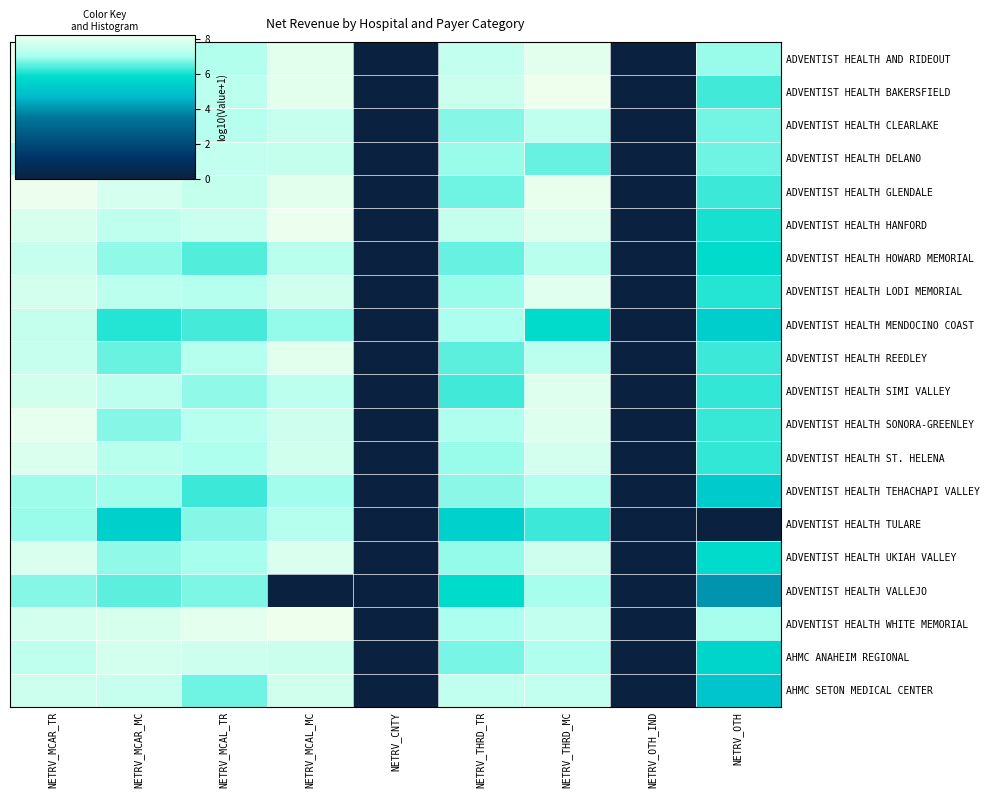

Reading right to left, extract all data points from this chart.

ADVENTIST HEALTH AND RIDEOUT: NETRV_OTH=6.9	NETRV_OTH_IND=0.0	NETRV_THRD_MC=8.0	NETRV_THRD_TR=7.5	NETRV_CNTY=0.0	NETRV_MCAL_MC=8.0	NETRV_MCAL_TR=7.2	NETRV_MCAR_MC=7.5	NETRV_MCAR_TR=8.2
ADVENTIST HEALTH BAKERSFIELD: NETRV_OTH=6.3	NETRV_OTH_IND=0.0	NETRV_THRD_MC=8.2	NETRV_THRD_TR=7.6	NETRV_CNTY=0.0	NETRV_MCAL_MC=8.0	NETRV_MCAL_TR=7.3	NETRV_MCAR_MC=7.9	NETRV_MCAR_TR=7.9
ADVENTIST HEALTH CLEARLAKE: NETRV_OTH=6.7	NETRV_OTH_IND=0.0	NETRV_THRD_MC=7.4	NETRV_THRD_TR=6.8	NETRV_CNTY=0.0	NETRV_MCAL_MC=7.5	NETRV_MCAL_TR=7.3	NETRV_MCAR_MC=6.9	NETRV_MCAR_TR=7.8
ADVENTIST HEALTH DELANO: NETRV_OTH=6.6	NETRV_OTH_IND=0.0	NETRV_THRD_MC=6.6	NETRV_THRD_TR=6.9	NETRV_CNTY=0.0	NETRV_MCAL_MC=7.5	NETRV_MCAL_TR=7.5	NETRV_MCAR_MC=6.9	NETRV_MCAR_TR=7.1
ADVENTIST HEALTH GLENDALE: NETRV_OTH=6.3	NETRV_OTH_IND=0.0	NETRV_THRD_MC=8.1	NETRV_THRD_TR=6.6	NETRV_CNTY=0.0	NETRV_MCAL_MC=8.0	NETRV_MCAL_TR=7.5	NETRV_MCAR_MC=7.8	NETRV_MCAR_TR=8.2
ADVENTIST HEALTH HANFORD: NETRV_OTH=6.0	NETRV_OTH_IND=0.0	NETRV_THRD_MC=8.0	NETRV_THRD_TR=7.5	NETRV_CNTY=0.0	NETRV_MCAL_MC=8.2	NETRV_MCAL_TR=7.6	NETRV_MCAR_MC=7.4	NETRV_MCAR_TR=7.8
ADVENTIST HEALTH HOWARD MEMORIAL: NETRV_OTH=5.8	NETRV_OTH_IND=0.0	NETRV_THRD_MC=7.3	NETRV_THRD_TR=6.6	NETRV_CNTY=0.0	NETRV_MCAL_MC=7.3	NETRV_MCAL_TR=6.4	NETRV_MCAR_MC=6.9	NETRV_MCAR_TR=7.5
ADVENTIST HEALTH LODI MEMORIAL: NETRV_OTH=6.1	NETRV_OTH_IND=0.0	NETRV_THRD_MC=8.0	NETRV_THRD_TR=6.9	NETRV_CNTY=0.0	NETRV_MCAL_MC=7.7	NETRV_MCAL_TR=7.2	NETRV_MCAR_MC=7.3	NETRV_MCAR_TR=7.8
ADVENTIST HEALTH MENDOCINO COAST: NETRV_OTH=5.4	NETRV_OTH_IND=0.0	NETRV_THRD_MC=5.8	NETRV_THRD_TR=7.1	NETRV_CNTY=0.0	NETRV_MCAL_MC=6.9	NETRV_MCAL_TR=6.3	NETRV_MCAR_MC=6.1	NETRV_MCAR_TR=7.5
ADVENTIST HEALTH REEDLEY: NETRV_OTH=6.3	NETRV_OTH_IND=0.0	NETRV_THRD_MC=7.3	NETRV_THRD_TR=6.5	NETRV_CNTY=0.0	NETRV_MCAL_MC=8.0	NETRV_MCAL_TR=7.2	NETRV_MCAR_MC=6.6	NETRV_MCAR_TR=7.5
ADVENTIST HEALTH SIMI VALLEY: NETRV_OTH=6.2	NETRV_OTH_IND=0.0	NETRV_THRD_MC=7.9	NETRV_THRD_TR=6.3	NETRV_CNTY=0.0	NETRV_MCAL_MC=7.4	NETRV_MCAL_TR=6.9	NETRV_MCAR_MC=7.4	NETRV_MCAR_TR=7.7
ADVENTIST HEALTH SONORA-GREENLEY: NETRV_OTH=6.3	NETRV_OTH_IND=0.0	NETRV_THRD_MC=7.9	NETRV_THRD_TR=7.2	NETRV_CNTY=0.0	NETRV_MCAL_MC=7.7	NETRV_MCAL_TR=7.3	NETRV_MCAR_MC=6.8	NETRV_MCAR_TR=8.1
ADVENTIST HEALTH ST. HELENA: NETRV_OTH=6.2	NETRV_OTH_IND=0.0	NETRV_THRD_MC=7.8	NETRV_THRD_TR=6.9	NETRV_CNTY=0.0	NETRV_MCAL_MC=7.7	NETRV_MCAL_TR=7.1	NETRV_MCAR_MC=7.3	NETRV_MCAR_TR=7.9
ADVENTIST HEALTH TEHACHAPI VALLEY: NETRV_OTH=5.2	NETRV_OTH_IND=0.0	NETRV_THRD_MC=7.2	NETRV_THRD_TR=6.8	NETRV_CNTY=0.0	NETRV_MCAL_MC=7.0	NETRV_MCAL_TR=6.3	NETRV_MCAR_MC=7.0	NETRV_MCAR_TR=6.9
ADVENTIST HEALTH TULARE: NETRV_OTH=0.0	NETRV_OTH_IND=0.0	NETRV_THRD_MC=6.3	NETRV_THRD_TR=5.5	NETRV_CNTY=0.0	NETRV_MCAL_MC=7.2	NETRV_MCAL_TR=6.8	NETRV_MCAR_MC=5.4	NETRV_MCAR_TR=6.9
ADVENTIST HEALTH UKIAH VALLEY: NETRV_OTH=5.8	NETRV_OTH_IND=0.0	NETRV_THRD_MC=7.7	NETRV_THRD_TR=6.9	NETRV_CNTY=0.0	NETRV_MCAL_MC=7.9	NETRV_MCAL_TR=7.0	NETRV_MCAR_MC=6.9	NETRV_MCAR_TR=7.9
ADVENTIST HEALTH VALLEJO: NETRV_OTH=4.0	NETRV_OTH_IND=0.0	NETRV_THRD_MC=7.0	NETRV_THRD_TR=5.8	NETRV_CNTY=0.0	NETRV_MCAL_MC=0.0	NETRV_MCAL_TR=6.7	NETRV_MCAR_MC=6.5	NETRV_MCAR_TR=6.8
ADVENTIST HEALTH WHITE MEMORIAL: NETRV_OTH=7.0	NETRV_OTH_IND=0.0	NETRV_THRD_MC=7.5	NETRV_THRD_TR=7.1	NETRV_CNTY=0.0	NETRV_MCAL_MC=8.2	NETRV_MCAL_TR=8.1	NETRV_MCAR_MC=7.8	NETRV_MCAR_TR=7.8
AHMC ANAHEIM REGIONAL: NETRV_OTH=5.6	NETRV_OTH_IND=0.0	NETRV_THRD_MC=7.2	NETRV_THRD_TR=6.7	NETRV_CNTY=0.0	NETRV_MCAL_MC=7.6	NETRV_MCAL_TR=7.6	NETRV_MCAR_MC=7.7	NETRV_MCAR_TR=7.4
AHMC SETON MEDICAL CENTER: NETRV_OTH=5.1	NETRV_OTH_IND=0.0	NETRV_THRD_MC=7.5	NETRV_THRD_TR=7.4	NETRV_CNTY=0.0	NETRV_MCAL_MC=7.7	NETRV_MCAL_TR=6.6	NETRV_MCAR_MC=7.5	NETRV_MCAR_TR=7.6